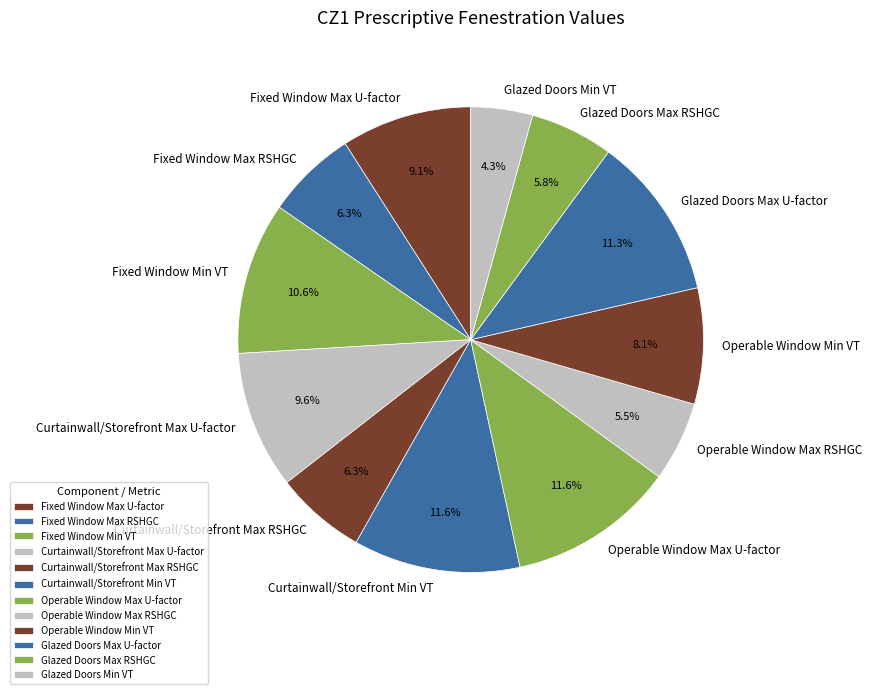

Is the sum of Operable Window Max U-factor and Fixed Window Max U-factor greater than half?

No